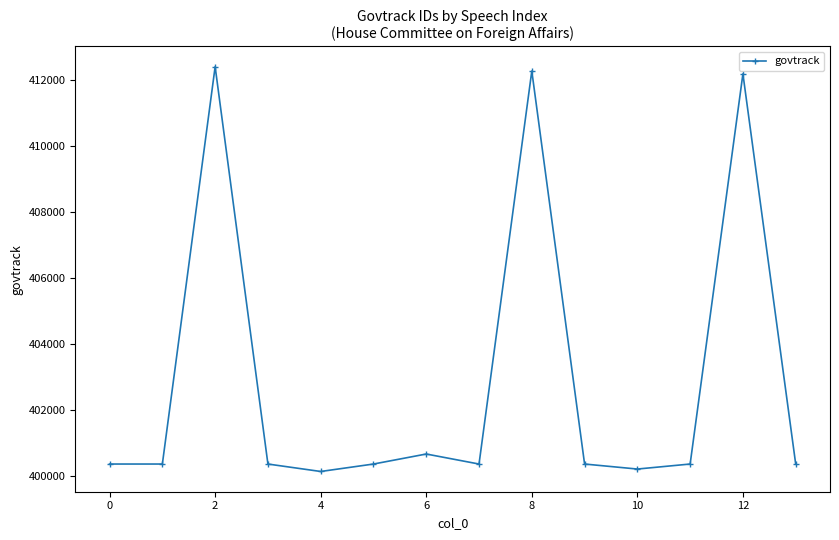

Does the chart display data point markers on the line(s)?

Yes